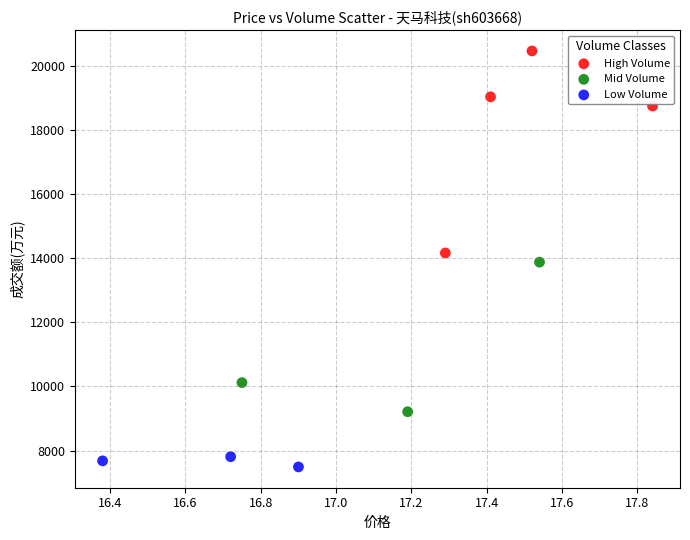

Which series contains the lowest Y value?

Low Volume